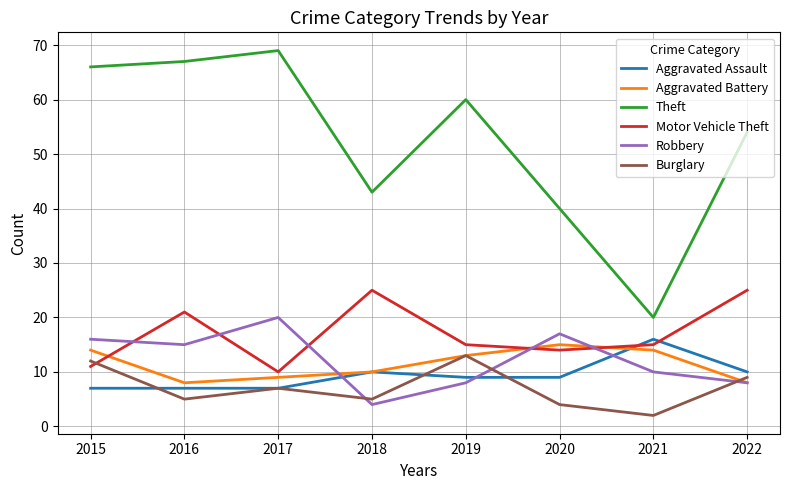

What is the difference between the maximum and second lowest values in the Burglary series?

9